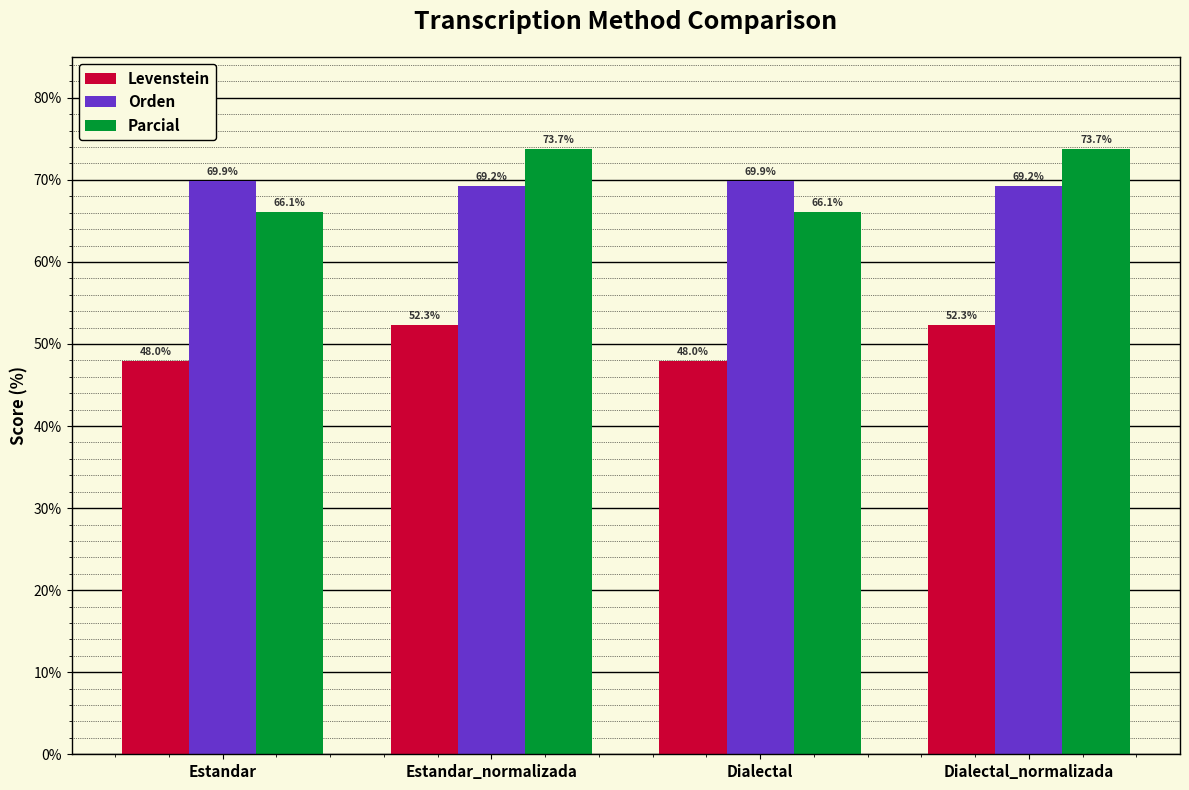

Which series has the largest range (max minus min)?

Parcial